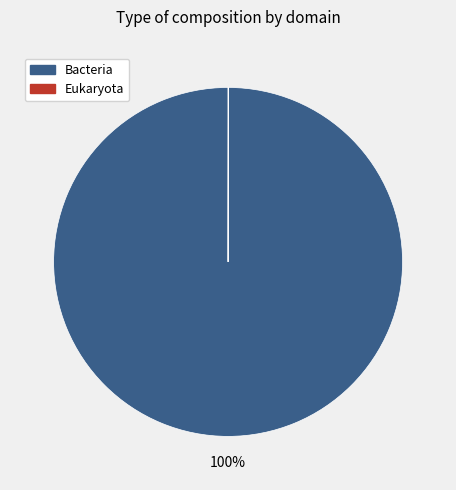

Which slice is the largest?

Bacteria